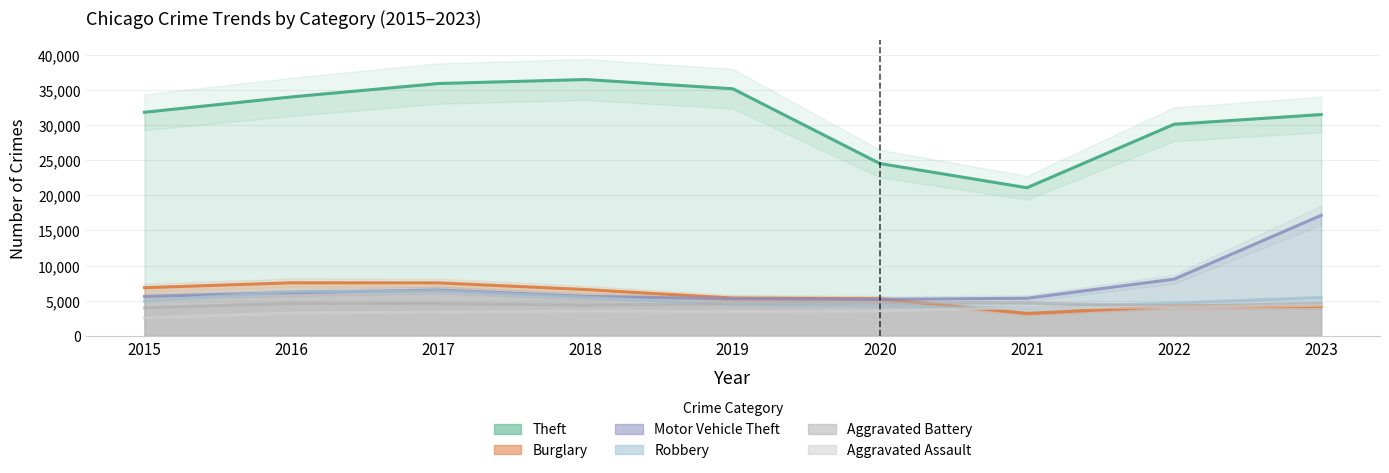

What is the difference between the maximum and second lowest values in the Robbery series?

2165